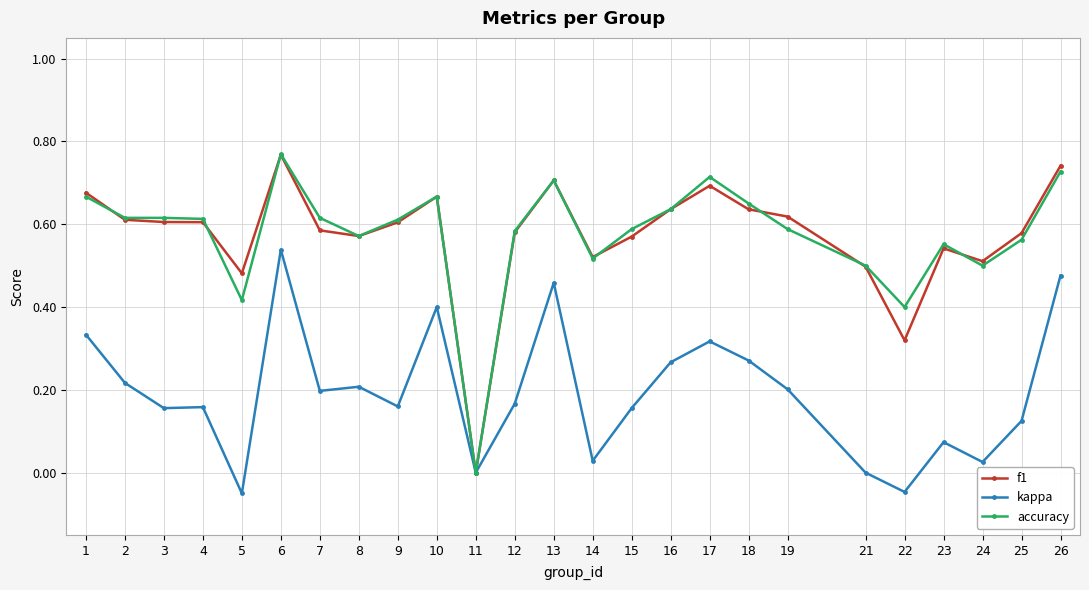

What is the sum of the f1 values at 7 and 4?

1.2